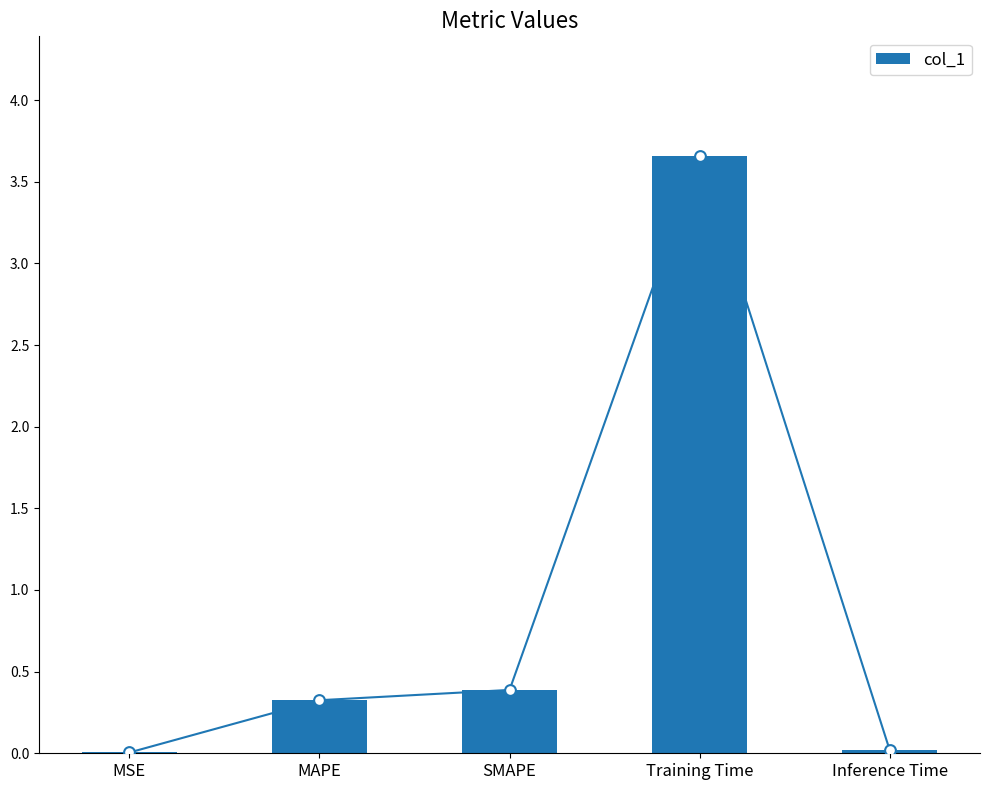

Between MSE and Training Time, which is larger?

Training Time